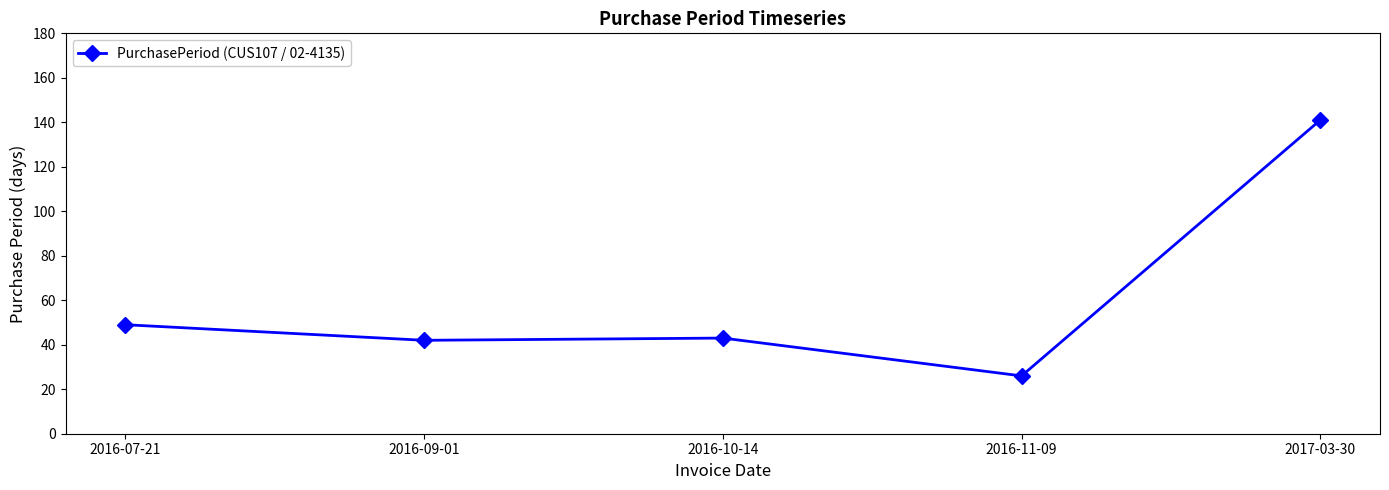

Count the number of data series in this chart.

1